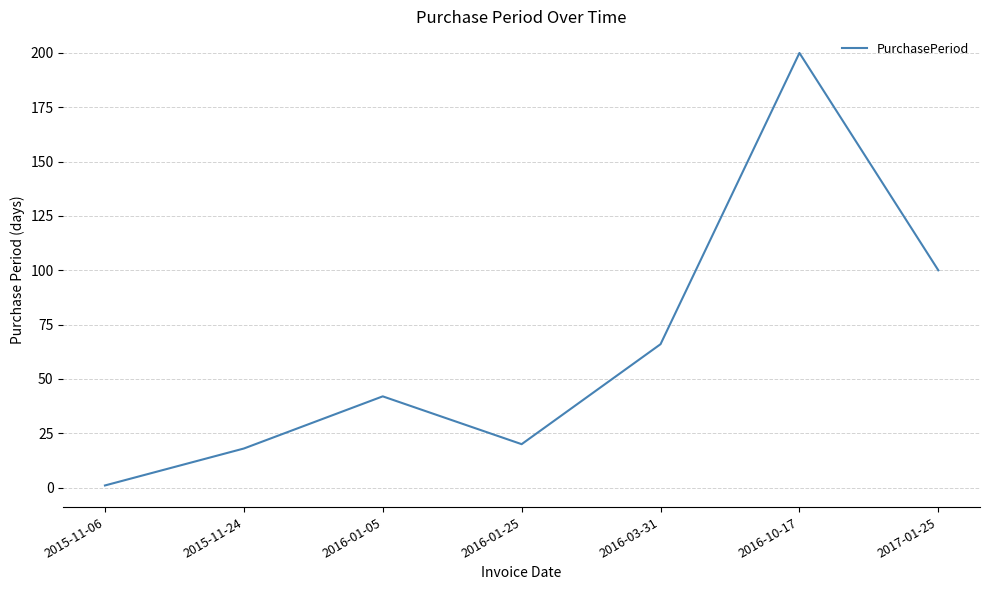

Approximately how many times larger is the value at 2015-11-24 compared to 2016-10-17?

0.1